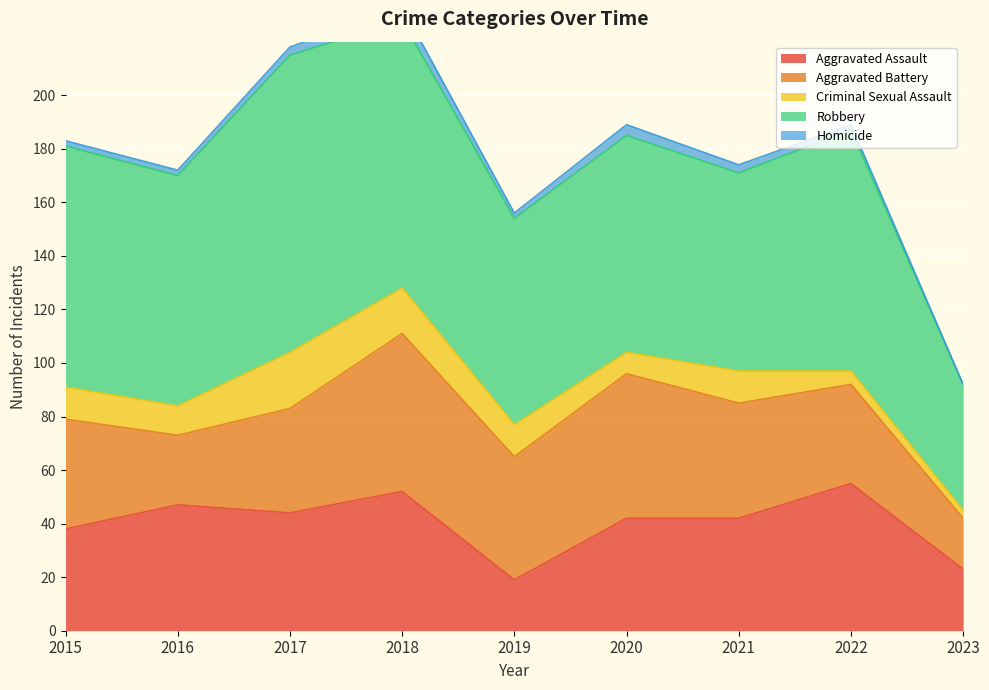

At how many categories does at least one series exceed 64?

8